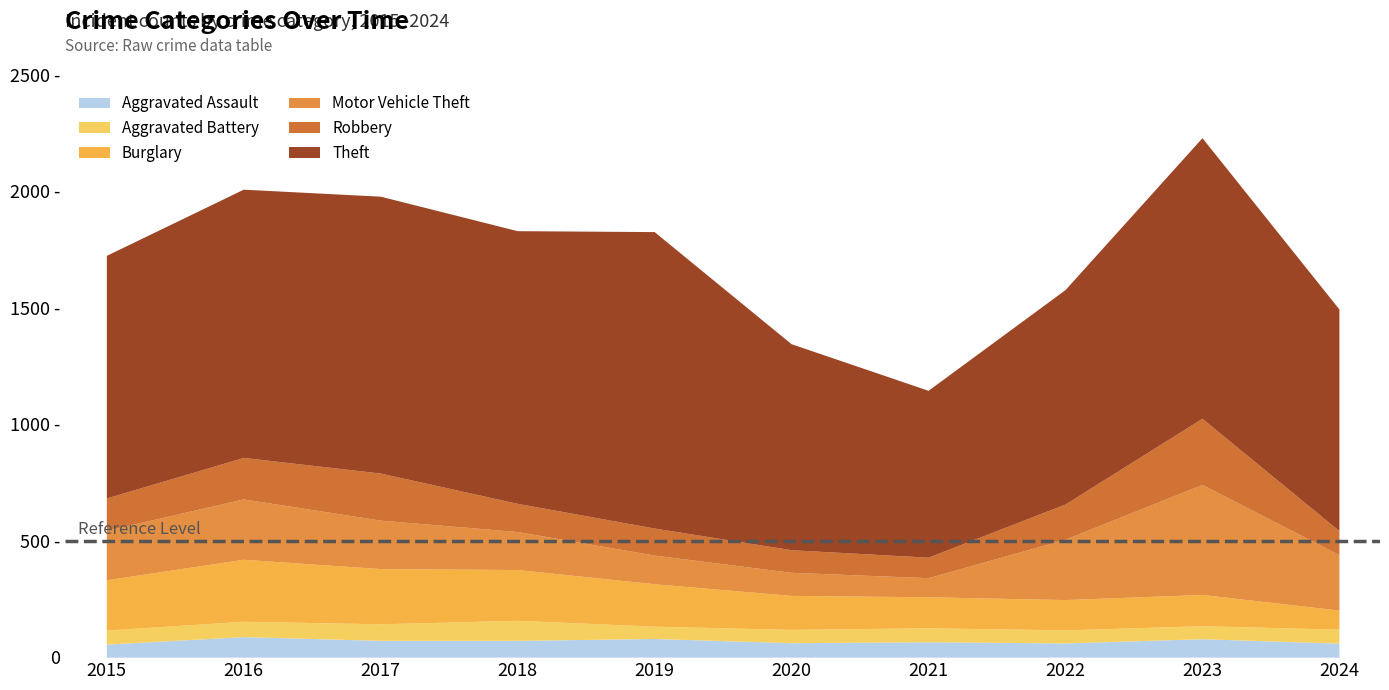

Which category has the highest value in the Robbery series?

2023